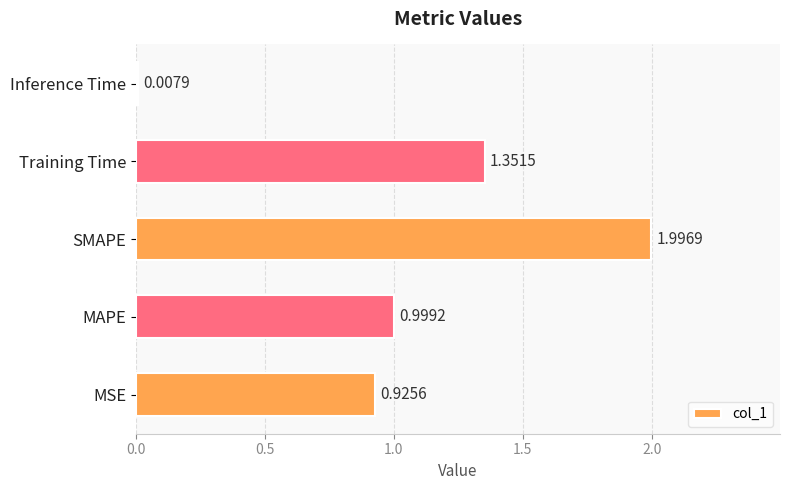

Approximately how many times larger is the value at MAPE compared to SMAPE?

0.5